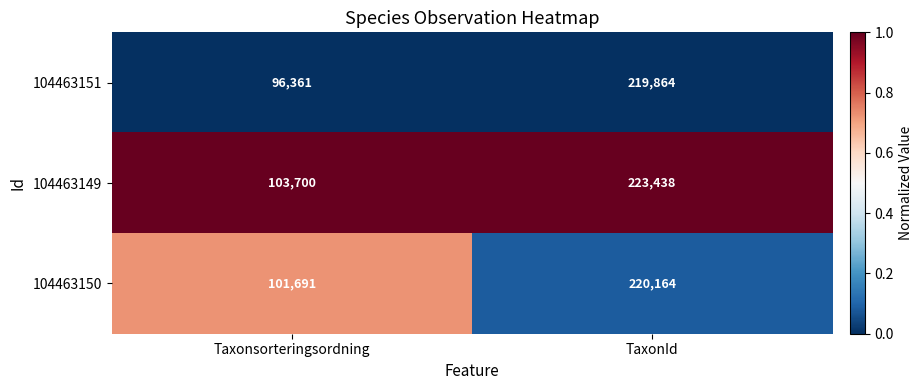

Which label corresponds to the largest value in the chart?

TaxonId